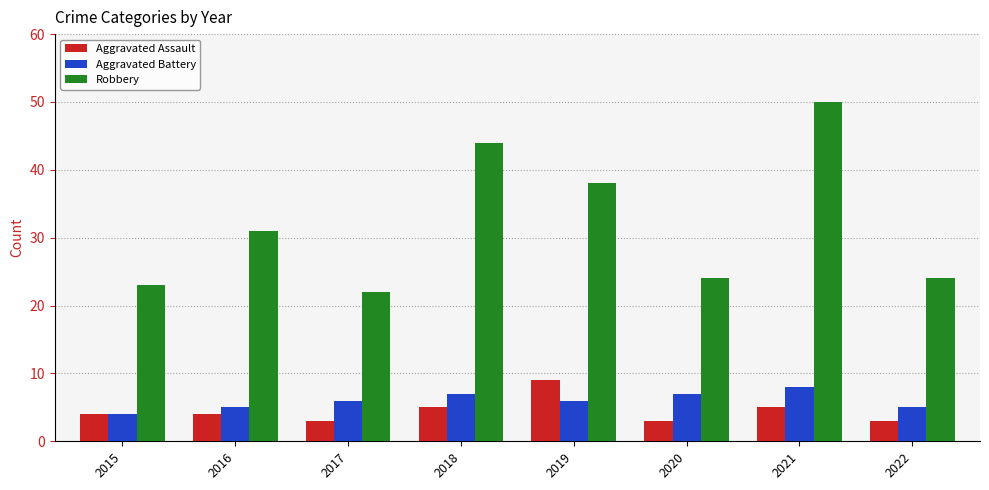

At which label is Robbery closest to 36?

2019